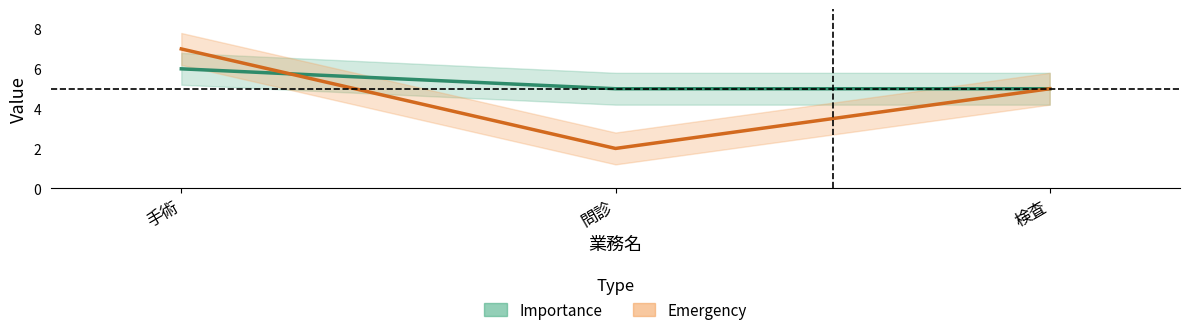

What is the sum of the Importance values at 問診 and 手術?

11